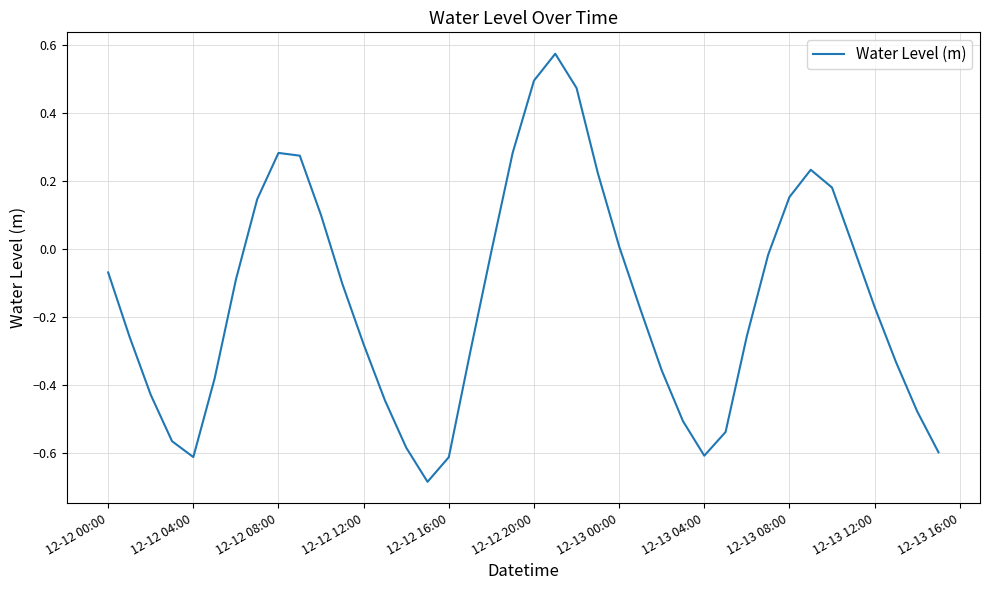

Does the chart display data point markers on the line(s)?

No